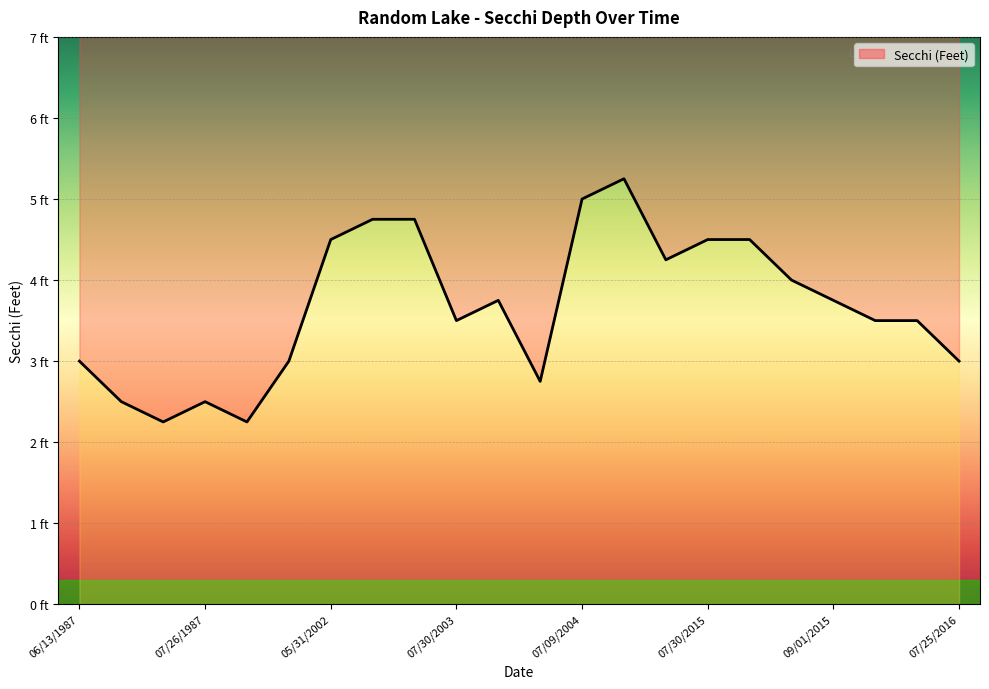

Reading left to right, list all the values displayed in this chart.

06/13/1987=3.0	06/27/1987=2.5	07/10/1987=2.2	07/26/1987=2.5	08/23/1987=2.2	08/08/2001=3.0	05/31/2002=4.5	08/05/2002=4.8	06/25/2003=4.8	07/30/2003=3.5	08/16/2003=3.8	09/01/2003=2.8	07/09/2004=5.0	07/10/2015=5.2	07/15/2015=4.2	07/30/2015=4.5	08/11/2015=4.5	08/27/2015=4.0	09/01/2015=3.8	09/11/2015=3.5	09/19/2015=3.5	07/25/2016=3.0